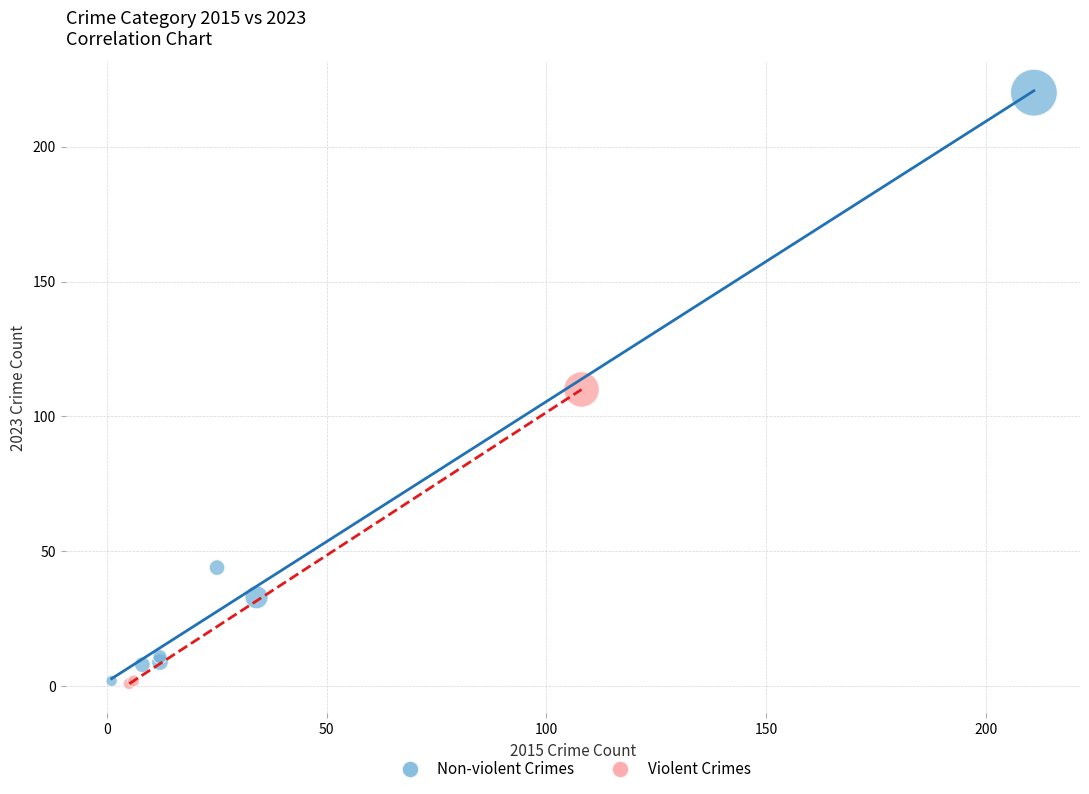

Which series has the largest Y range (max minus min)?

Non-violent Crimes